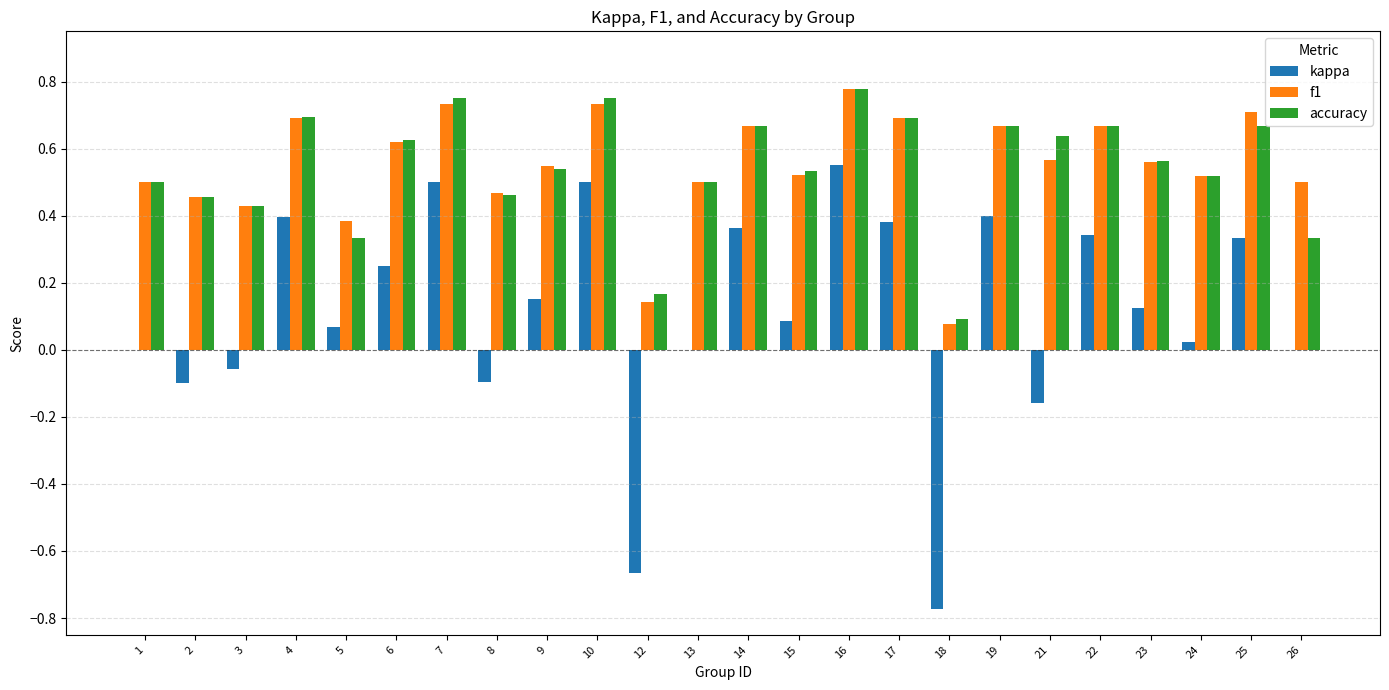

At which category is the sum across all series the highest?

16